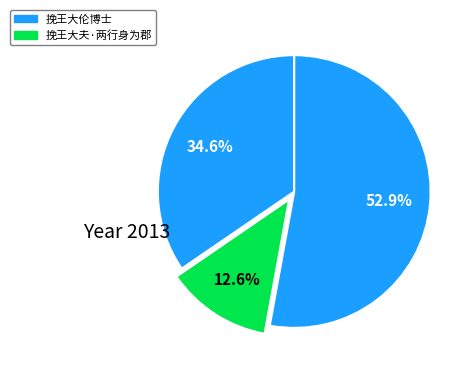

How many slices are in this pie chart?

3